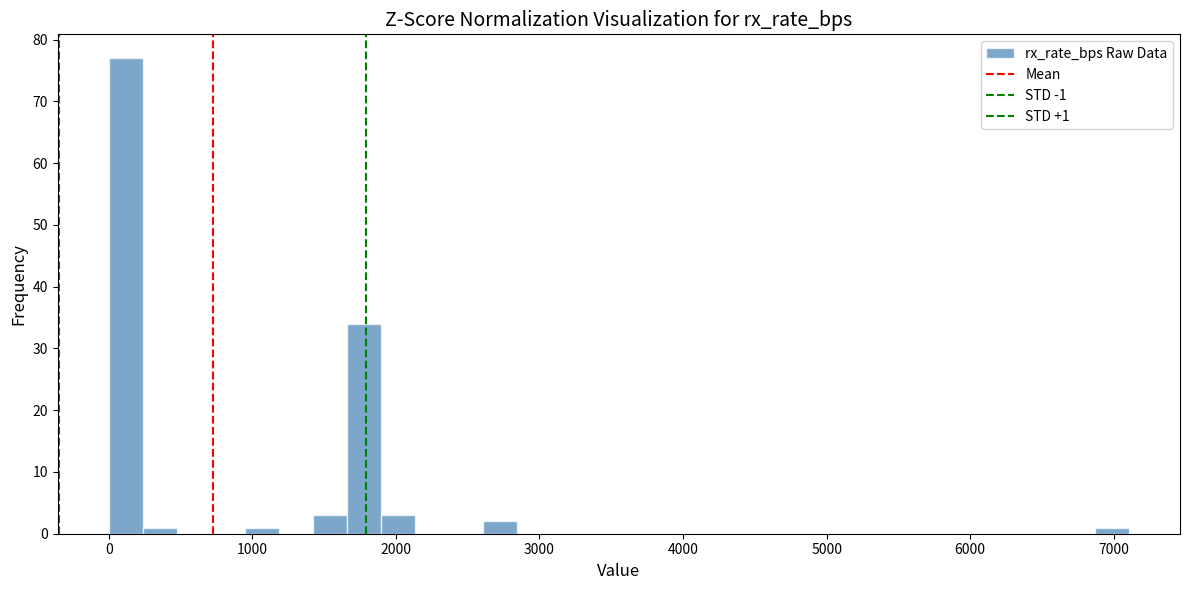

Read against the x-axis, roughly where is the centre of the tallest bar?

100